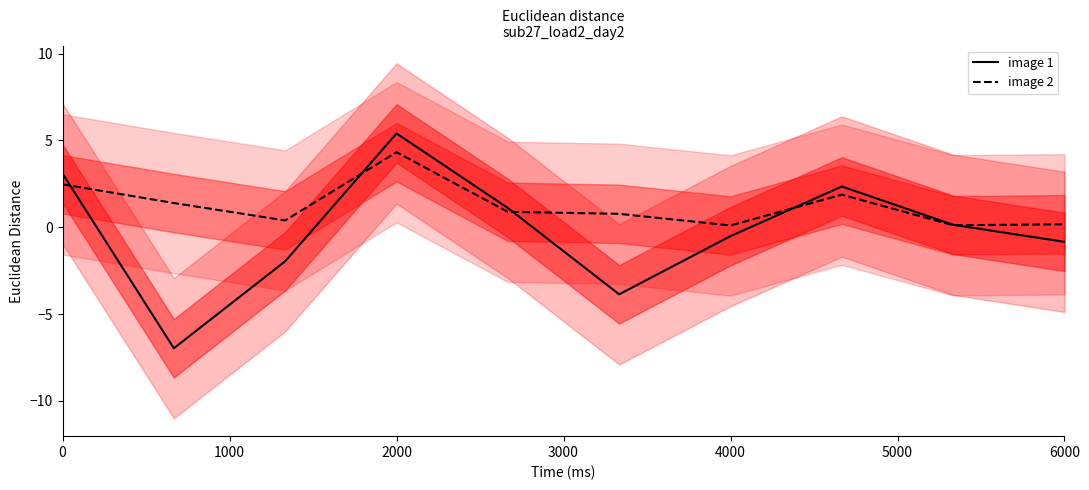

What is the highest value of the image 1 series?

5.4